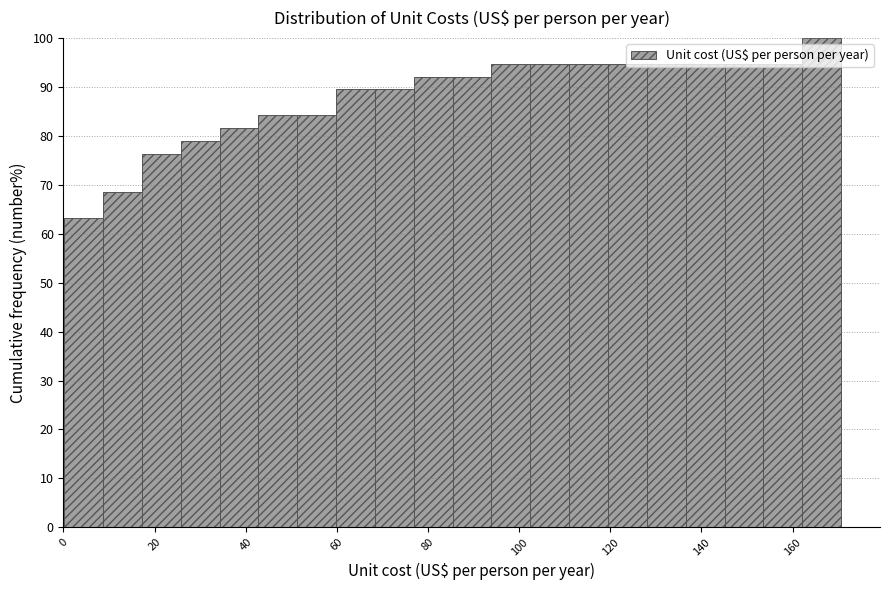

Reading left to right, list every bar in this chart as the range it spans on the x-axis followed by its height. Neither the bar edges nor the heights are printed on the chart, so give them approximately, as read against the axes.

0 to 8: 63
8 to 18: 68
18 to 26: 76
26 to 34: 79
34 to 42: 82
42 to 52: 84
52 to 60: 84
60 to 68: 89
68 to 76: 89
76 to 86: 92
86 to 94: 92
94 to 102: 95
102 to 110: 95
110 to 120: 95
120 to 128: 95
128 to 136: 95
136 to 146: 95
146 to 154: 95
154 to 162: 95
162 to 170: 100